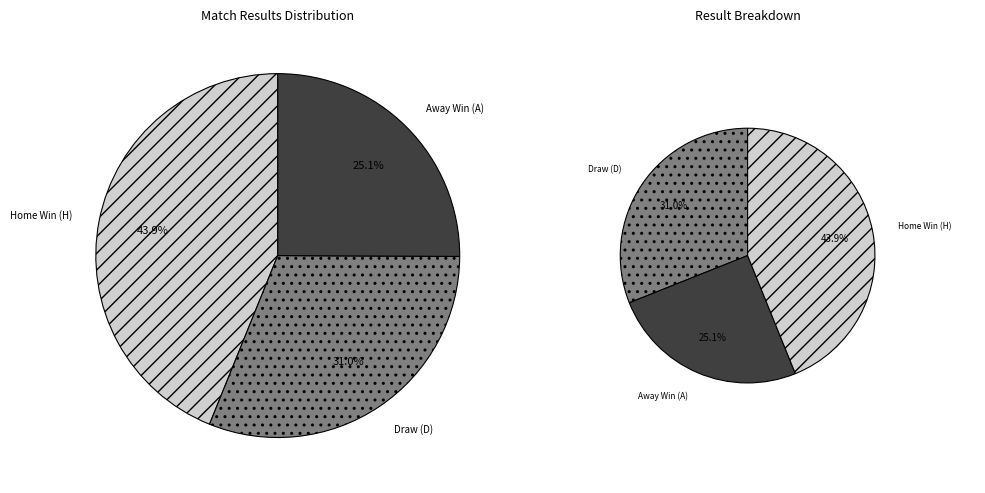

Between H and D, which is larger?

H